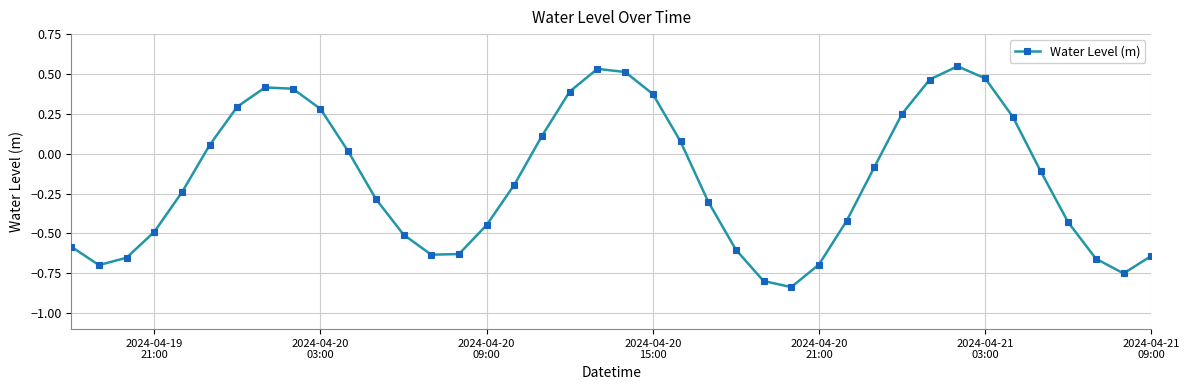

How many points are higher than both their immediate neighbors (excluding endpoints)?

3